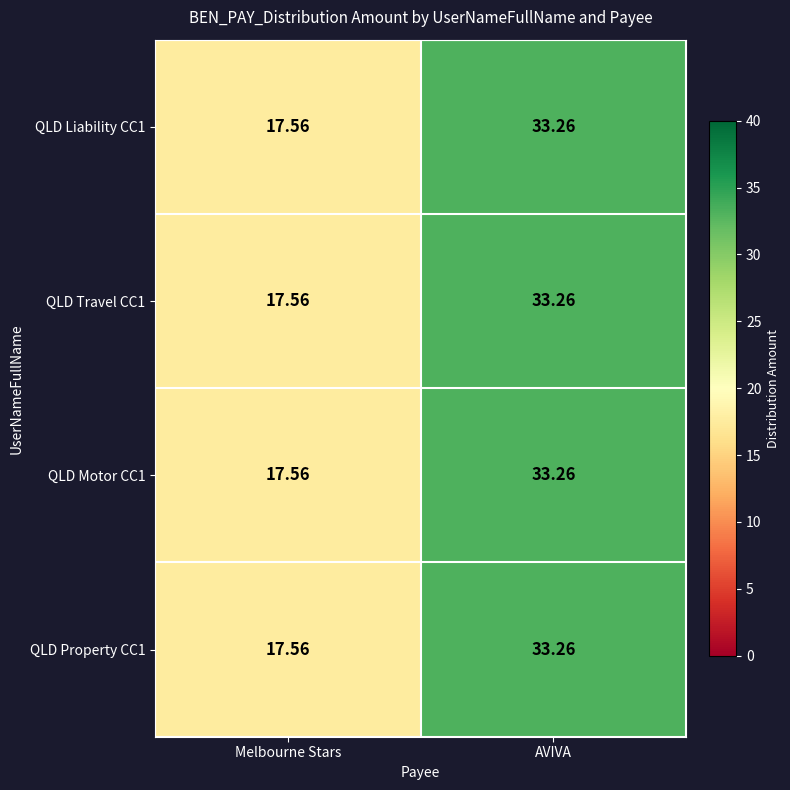

Count the number of categories in the chart.

2